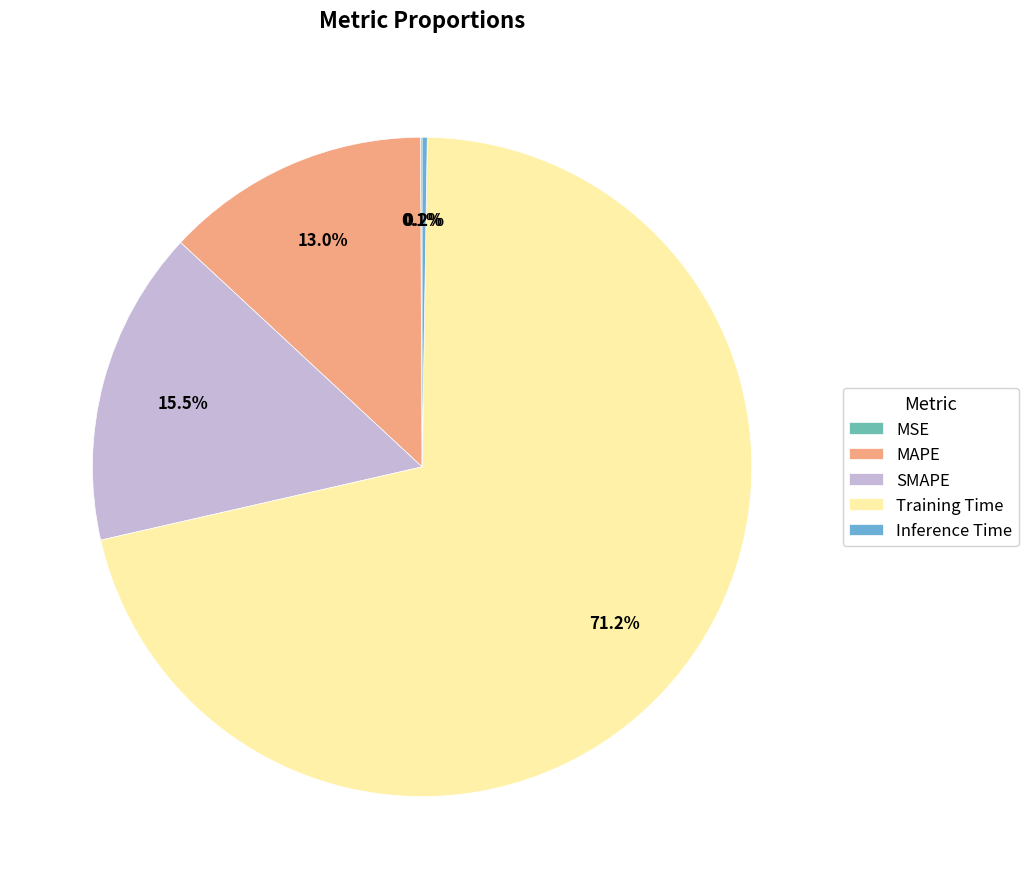

Is the sum of MAPE and Training Time greater than half?

Yes